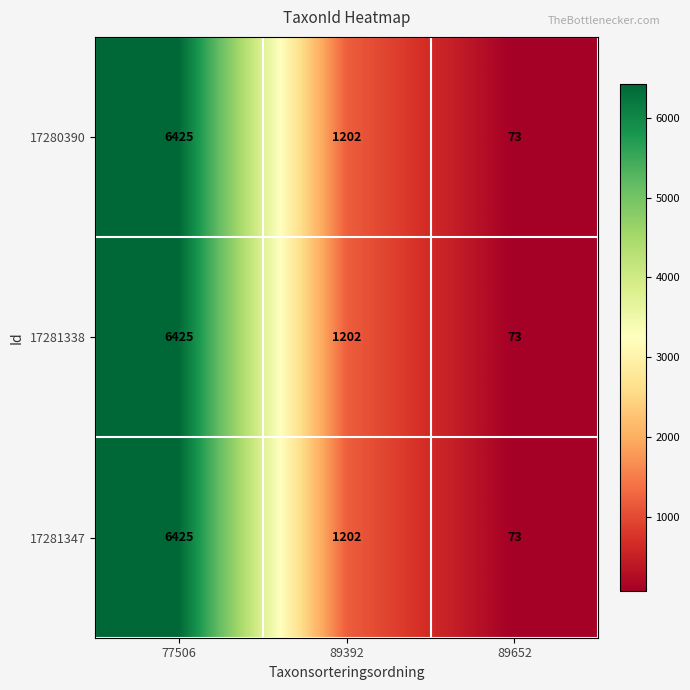

What value does the 17281338 series have at 89652?

73